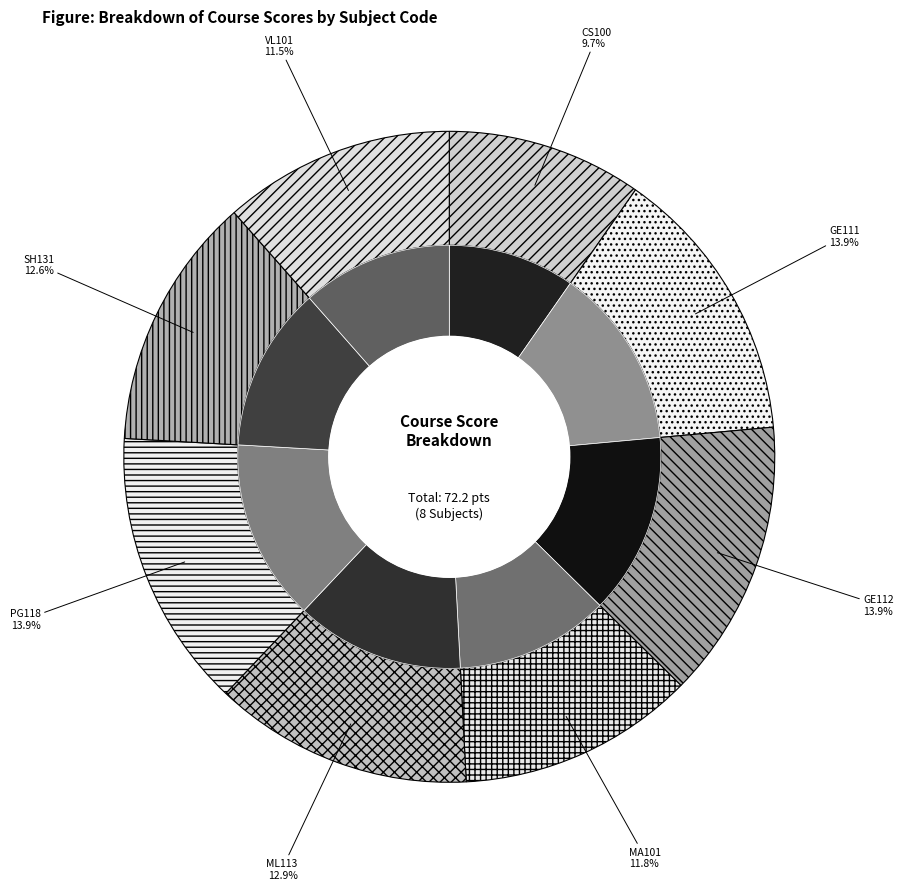

Does any single category account for the majority?

No